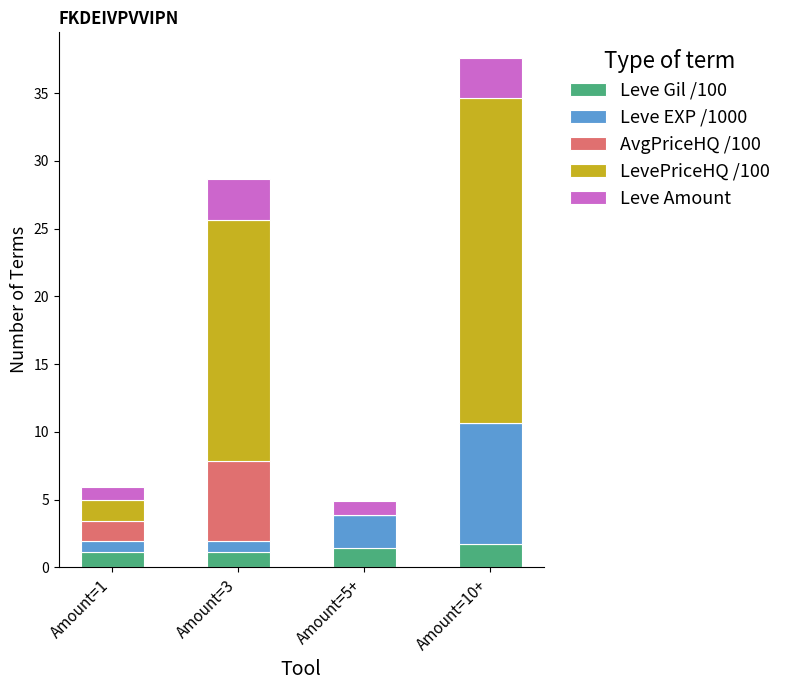

At which category is the sum across all series the highest?

Amount=10+